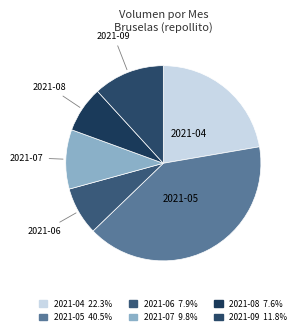

Between 2021-07 and 2021-08, which is larger?

2021-07